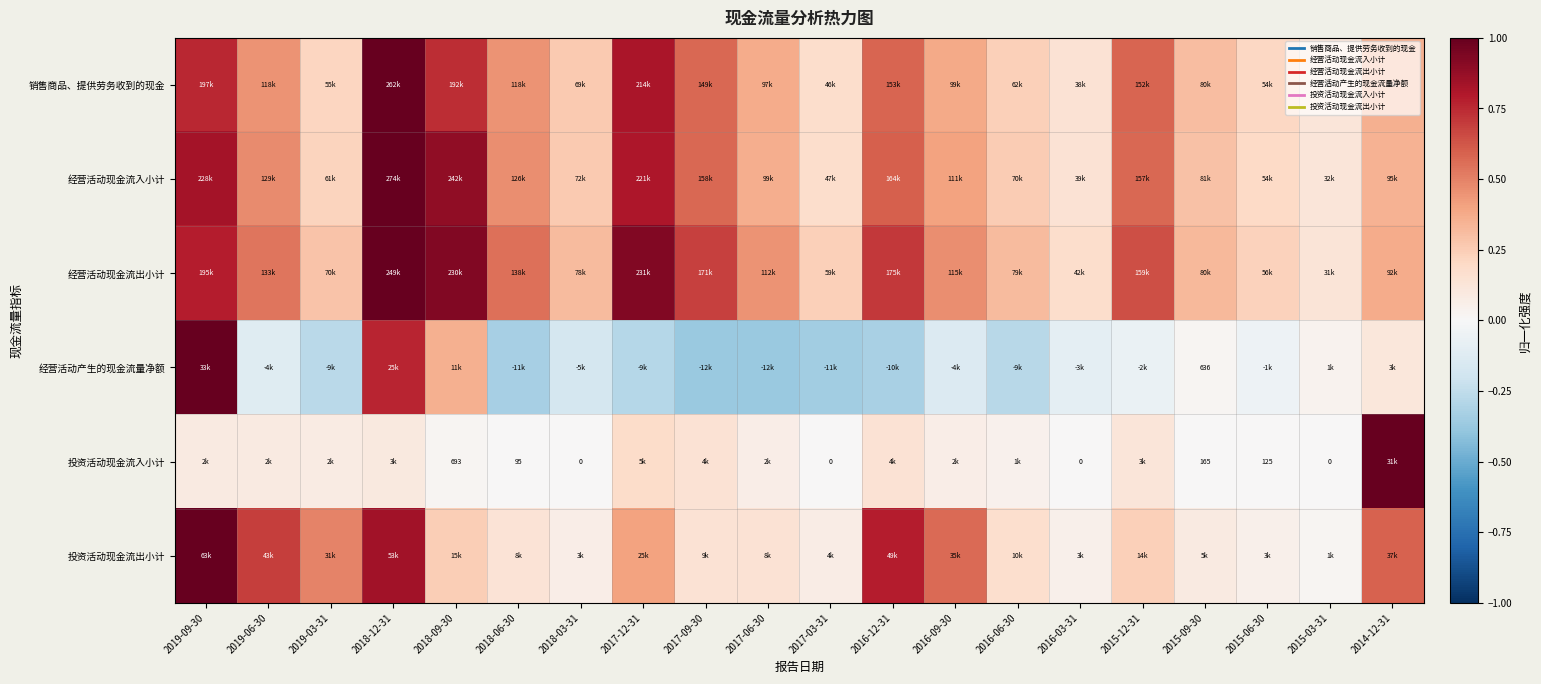

What is the difference between the highest and lowest values at 2014-12-31?

0.9